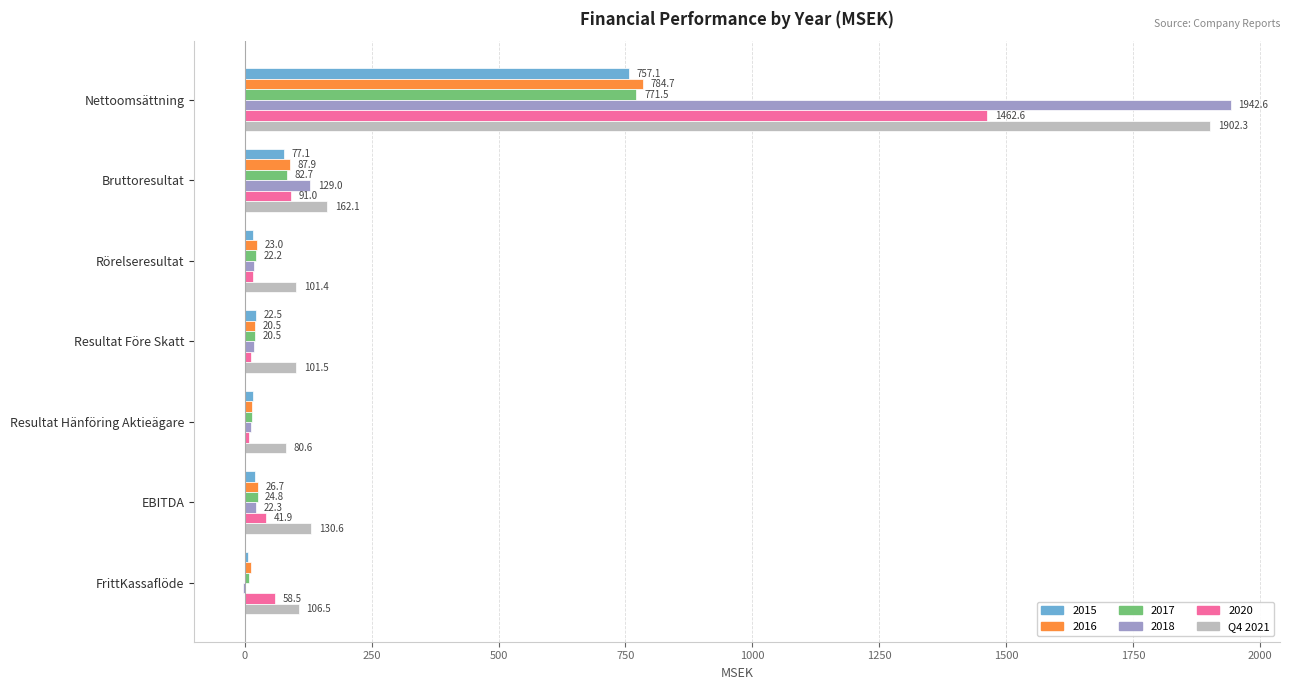

How many data points in 2017 are above 22?

4